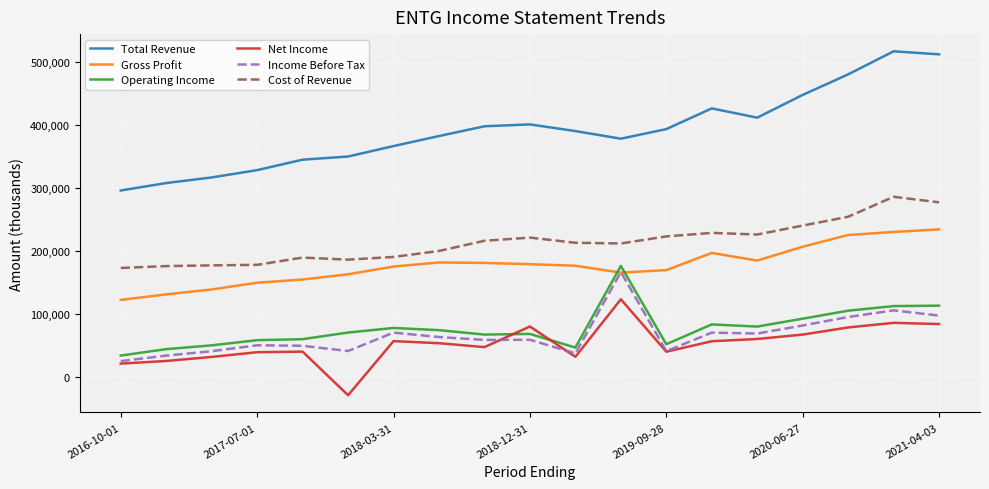

Which series has the largest total across all categories?

Total Revenue